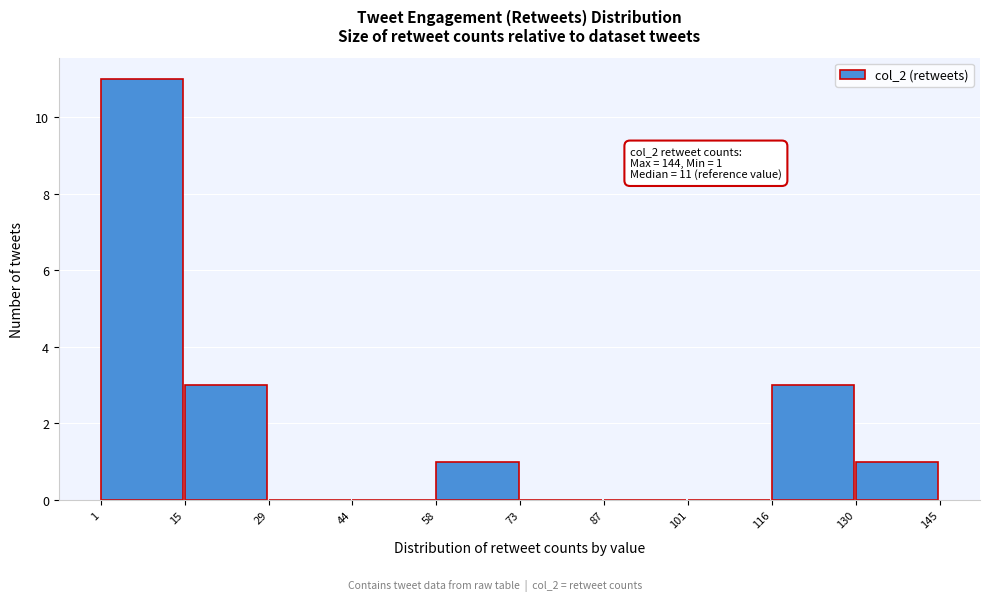

Which range on the x-axis has the tallest bar?

1 to 15